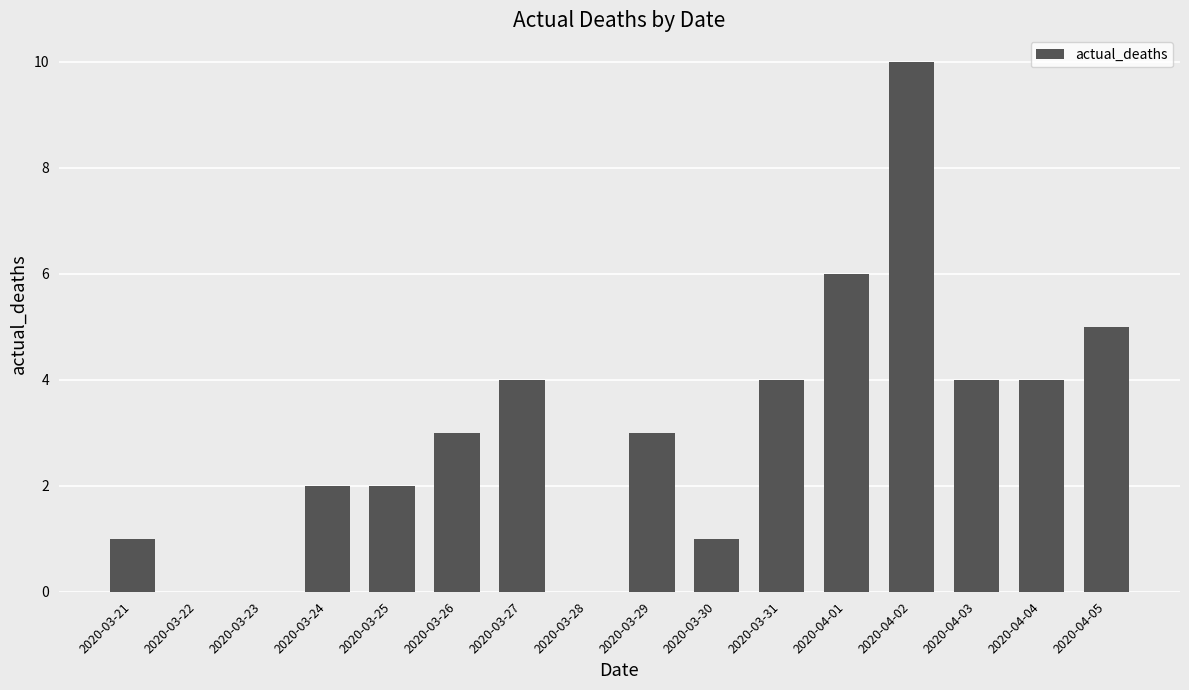

What is the average value?

3